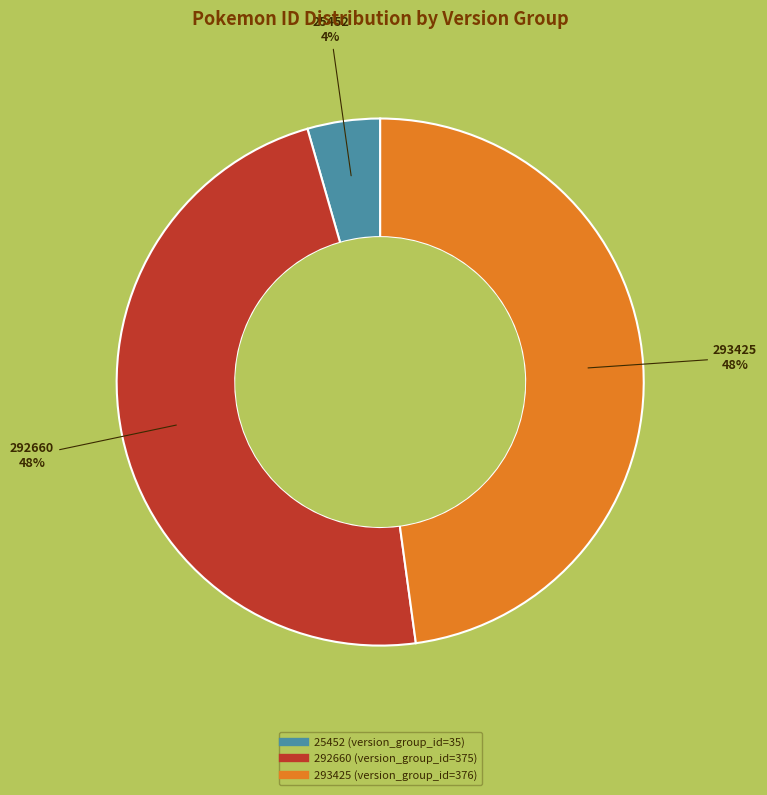

What is the smallest slice in the pie chart?

25452